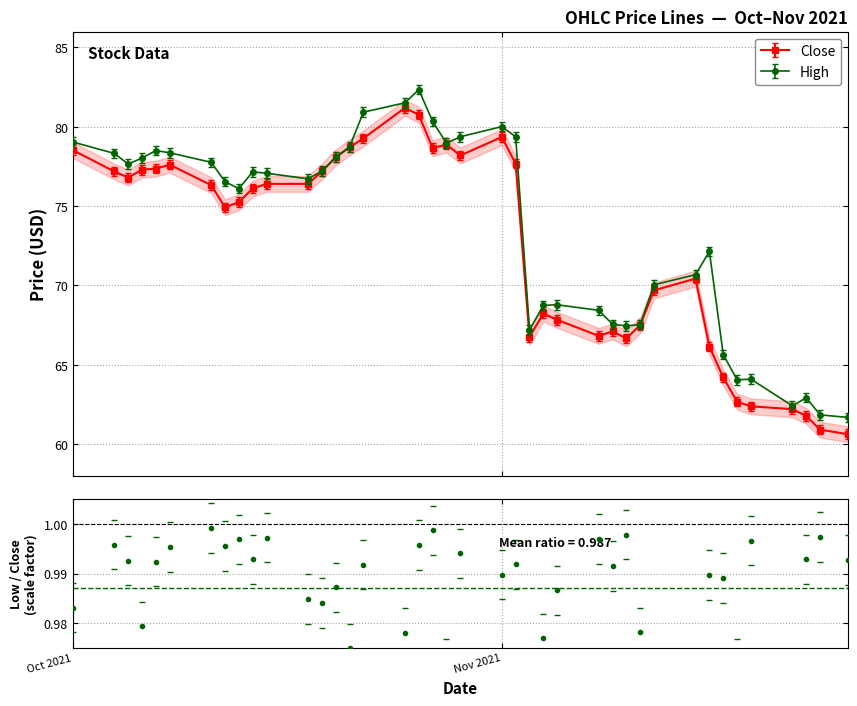

True or false: Low and Close intersect in this chart.

False